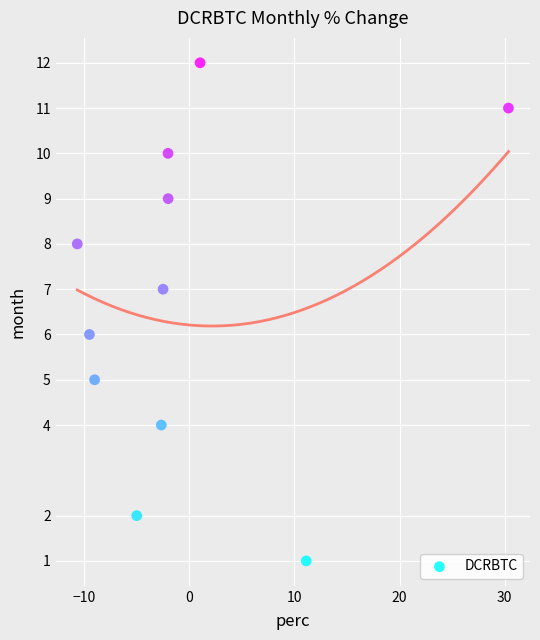

What is the range of Y values (max minus min)?

11